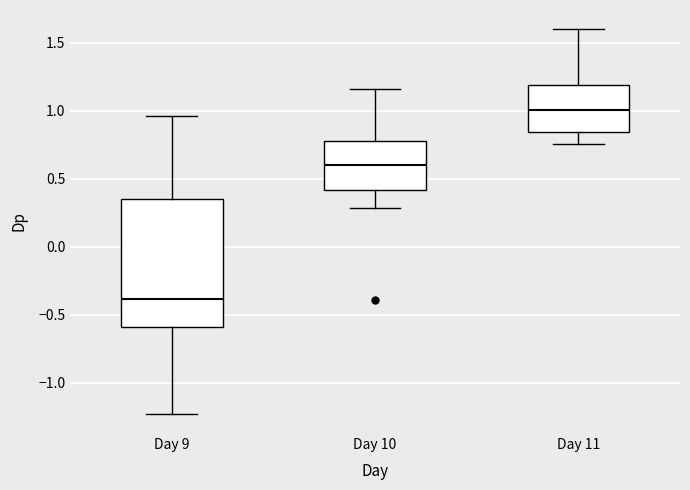

Where does the upper whisker of the box for Day 9 end on the y-axis? The values are not printed on the chart, so give them approximately, as read against the axis.

0.95